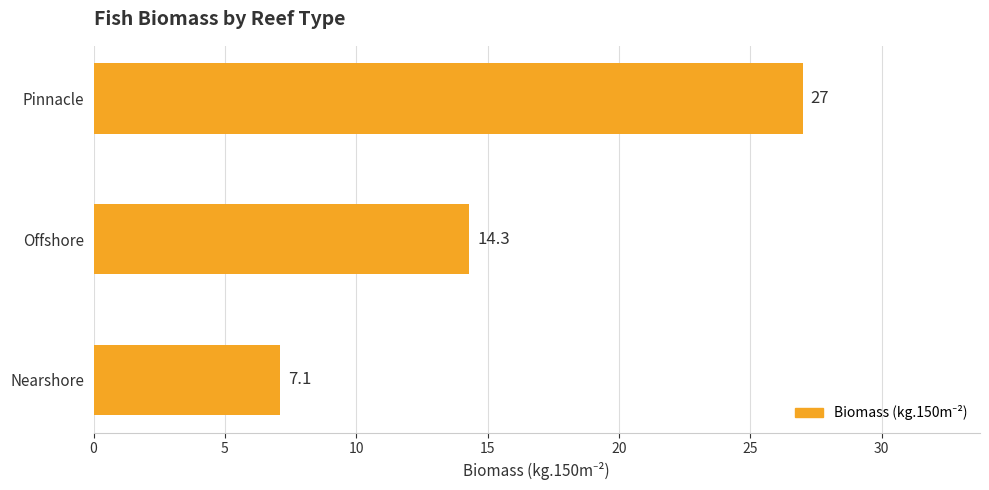

What is the difference between the maximum and minimum values?

19.9